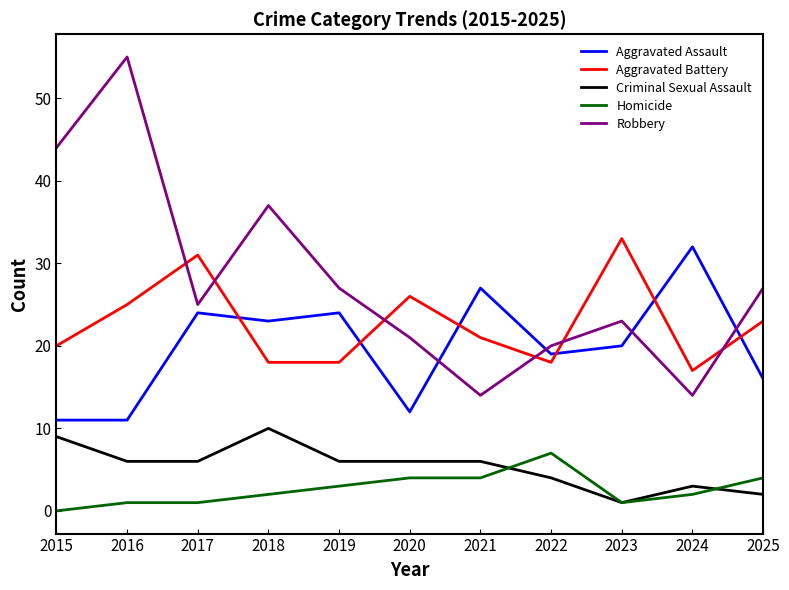

Reading left to right, transcribe all the data shown in this chart.

Aggravated Assault: 2015=11	2016=11	2017=24	2018=23	2019=24	2020=12	2021=27	2022=19	2023=20	2024=32	2025=16
Aggravated Battery: 2015=20	2016=25	2017=31	2018=18	2019=18	2020=26	2021=21	2022=18	2023=33	2024=17	2025=23
Criminal Sexual Assault: 2015=9	2016=6	2017=6	2018=10	2019=6	2020=6	2021=6	2022=4	2023=1	2024=3	2025=2
Homicide: 2015=0	2016=1	2017=1	2018=2	2019=3	2020=4	2021=4	2022=7	2023=1	2024=2	2025=4
Robbery: 2015=44	2016=55	2017=25	2018=37	2019=27	2020=21	2021=14	2022=20	2023=23	2024=14	2025=27